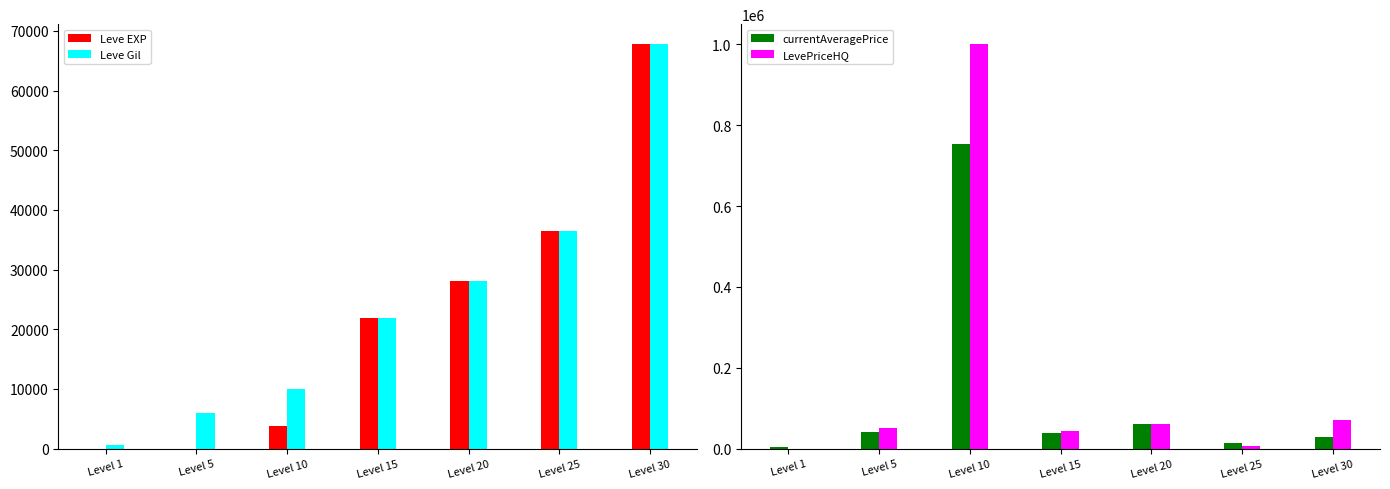

What is the value of the Leve EXP bar at the 3rd from the left?

3780